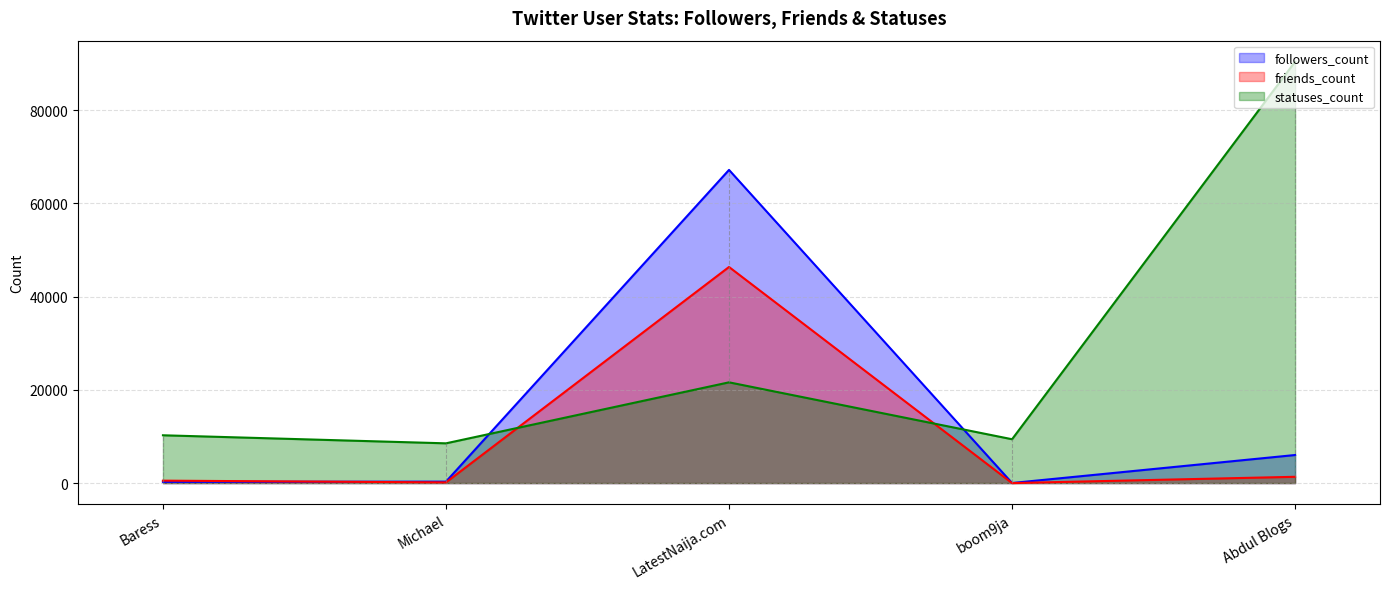

The value of friends_count at Baress is 522. True or false?

True